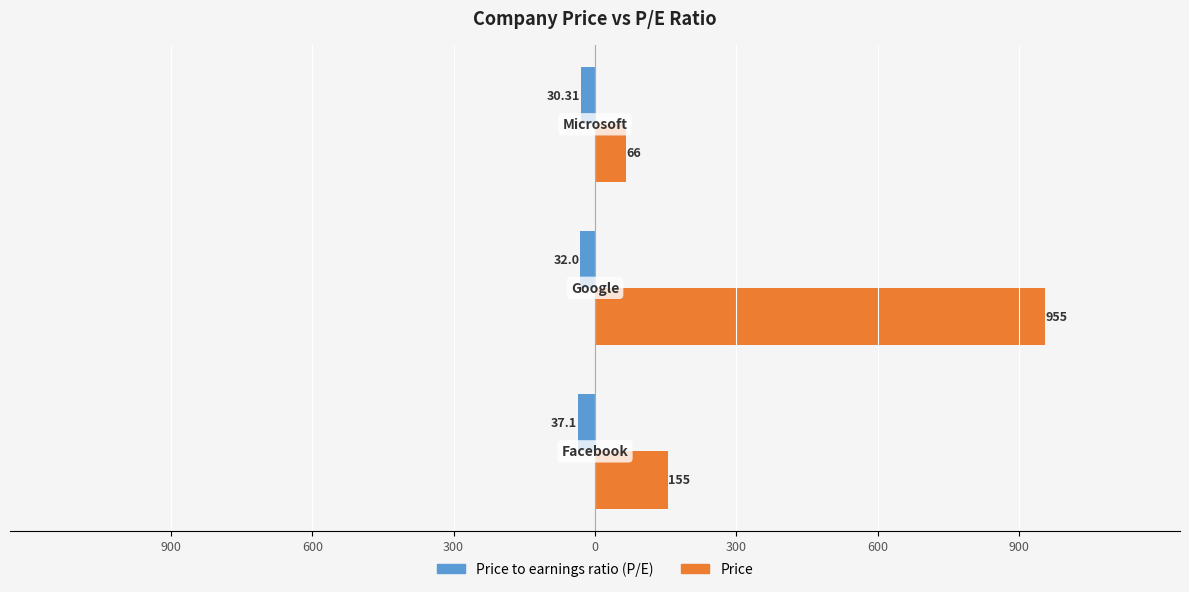

How many values in the Price series exceed 155?

1